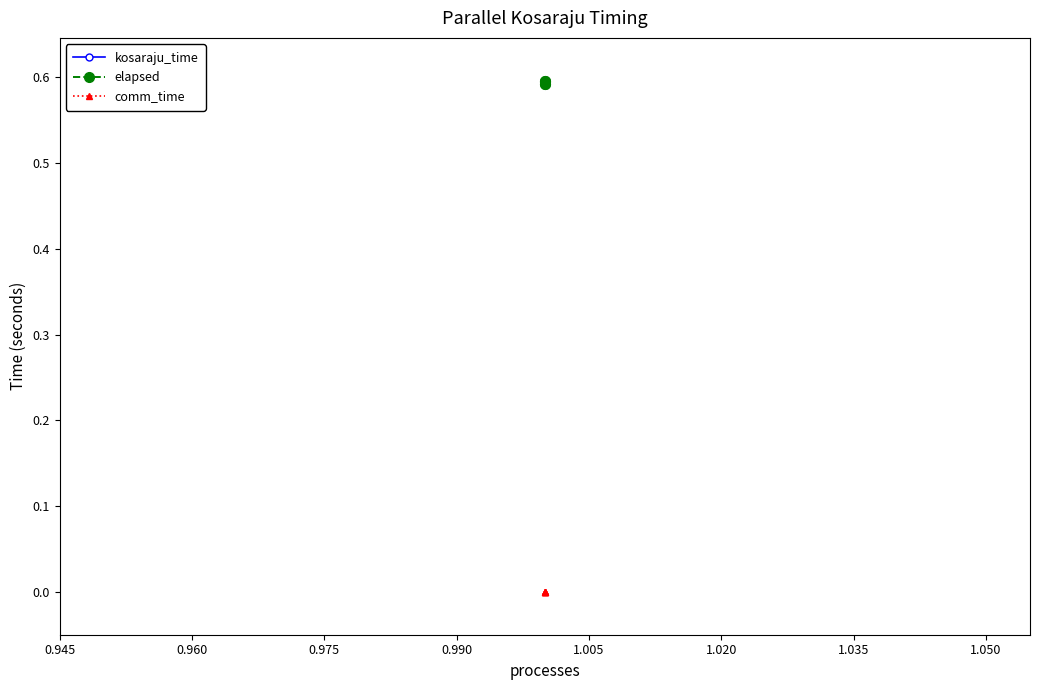

True or false: kosaraju_time and elapsed cross at least once.

False